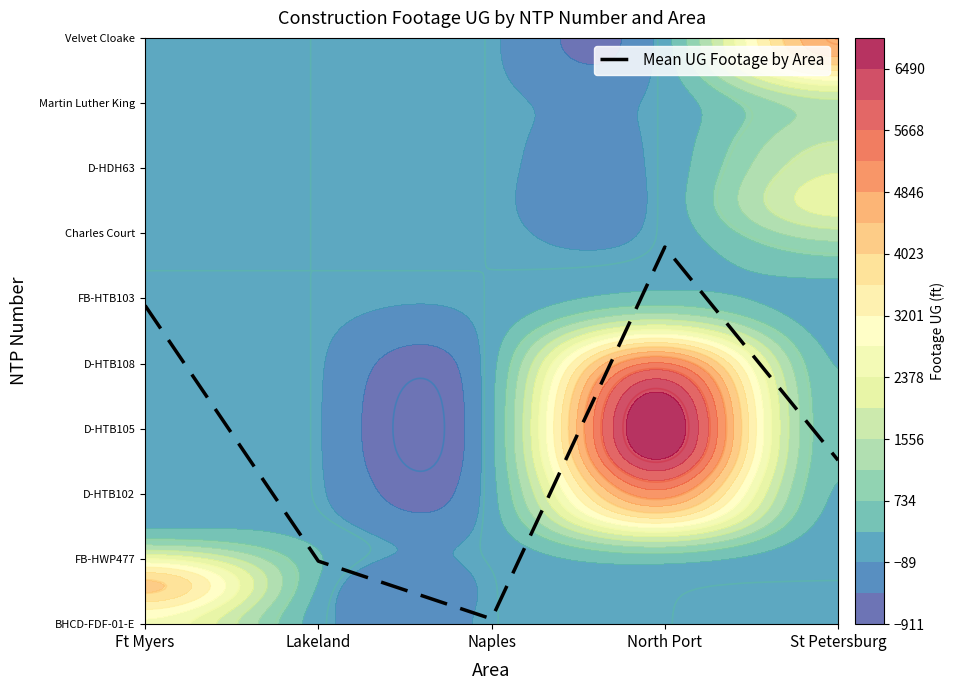

What is the difference between the second highest and minimum values?

14.4